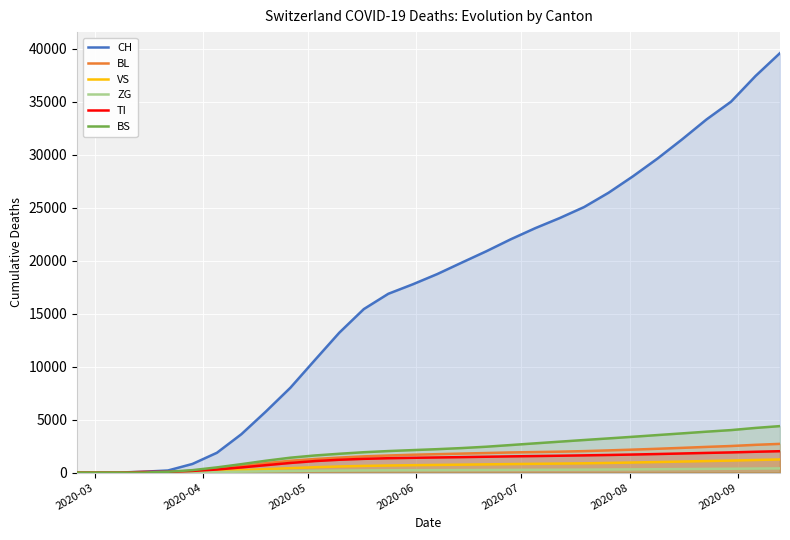

True or false: ZG and VS cross at least once.

False